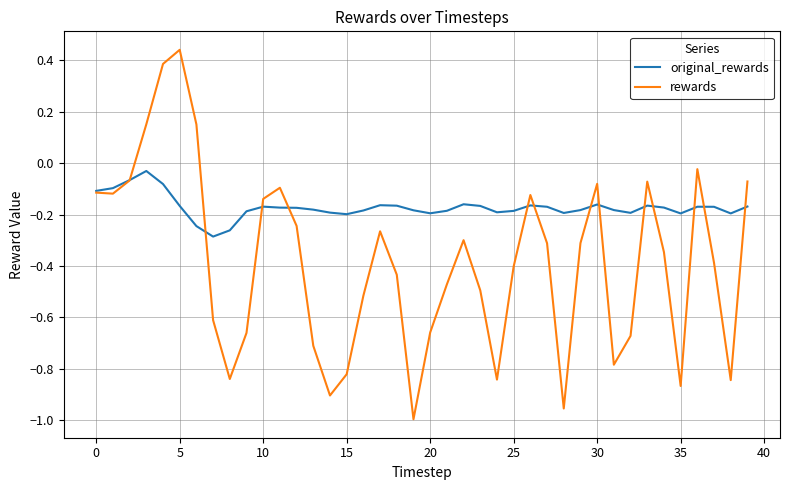

Which series has the largest range (max minus min)?

rewards